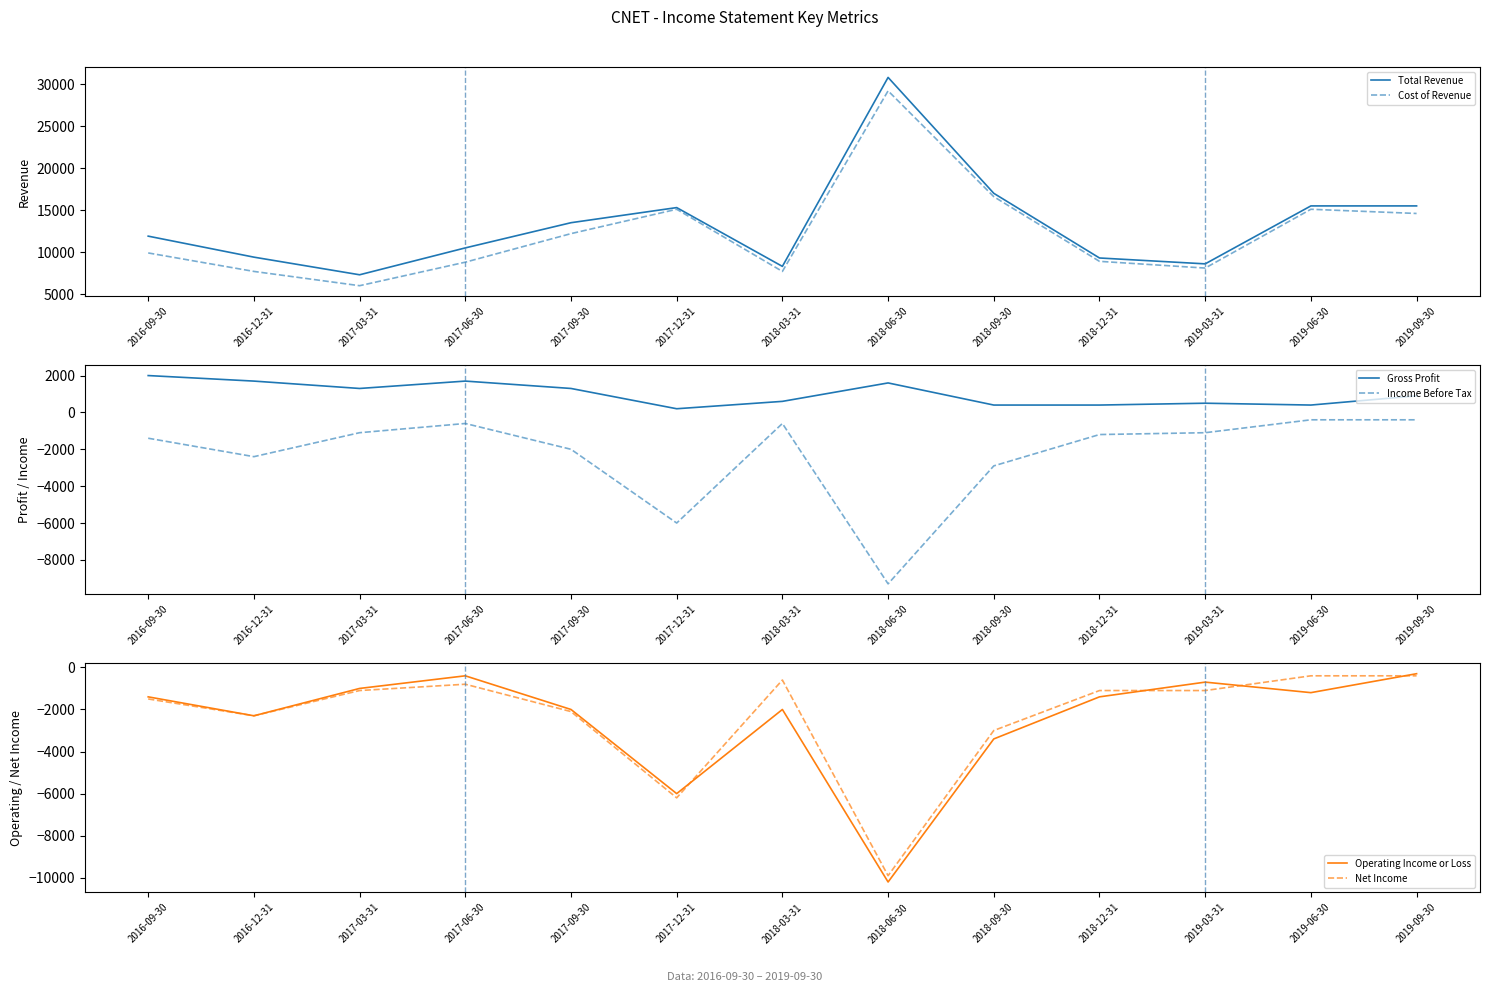

Reading right to left, list all the values displayed in this chart.

Total Revenue: 2019-09-30=15500	2019-06-30=15500	2019-03-31=8600	2018-12-31=9300	2018-09-30=17000	2018-06-30=30800	2018-03-31=8300	2017-12-31=15300	2017-09-30=13500	2017-06-30=10500	2017-03-31=7300	2016-12-31=9400	2016-09-30=11900
Cost of Revenue: 2019-09-30=14600	2019-06-30=15100	2019-03-31=8100	2018-12-31=8900	2018-09-30=16600	2018-06-30=29200	2018-03-31=7700	2017-12-31=15100	2017-09-30=12200	2017-06-30=8800	2017-03-31=6000	2016-12-31=7700	2016-09-30=9900
Gross Profit: 2019-09-30=900	2019-06-30=400	2019-03-31=500	2018-12-31=400	2018-09-30=400	2018-06-30=1600	2018-03-31=600	2017-12-31=200	2017-09-30=1300	2017-06-30=1700	2017-03-31=1300	2016-12-31=1700	2016-09-30=2000
Income Before Tax: 2019-09-30=-400	2019-06-30=-400	2019-03-31=-1100	2018-12-31=-1200	2018-09-30=-2900	2018-06-30=-9300	2018-03-31=-600	2017-12-31=-6000	2017-09-30=-2000	2017-06-30=-600	2017-03-31=-1100	2016-12-31=-2400	2016-09-30=-1400
Operating Income or Loss: 2019-09-30=-300	2019-06-30=-1200	2019-03-31=-700	2018-12-31=-1400	2018-09-30=-3400	2018-06-30=-10200	2018-03-31=-2000	2017-12-31=-6000	2017-09-30=-2000	2017-06-30=-400	2017-03-31=-1000	2016-12-31=-2300	2016-09-30=-1400
Net Income: 2019-09-30=-400	2019-06-30=-400	2019-03-31=-1100	2018-12-31=-1100	2018-09-30=-3000	2018-06-30=-9900	2018-03-31=-600	2017-12-31=-6200	2017-09-30=-2100	2017-06-30=-800	2017-03-31=-1100	2016-12-31=-2300	2016-09-30=-1500